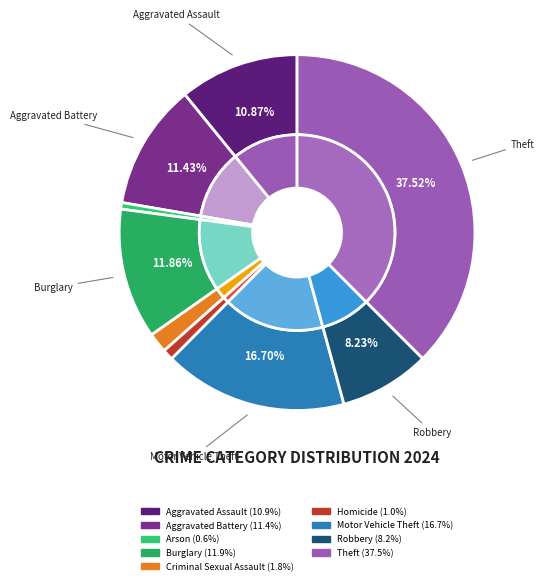

What portion of the pie excludes Homicide?

99.0%